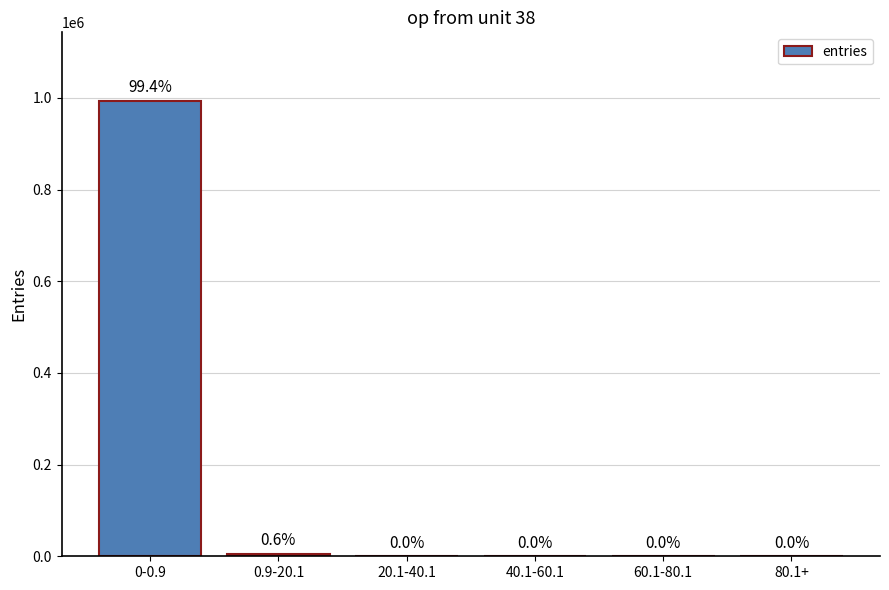

Reading right to left, extract all data points from this chart.

80.1+=1	60.1-80.1=1	40.1-60.1=12	20.1-40.1=142	0.9-20.1=5890	0-0.9=993954